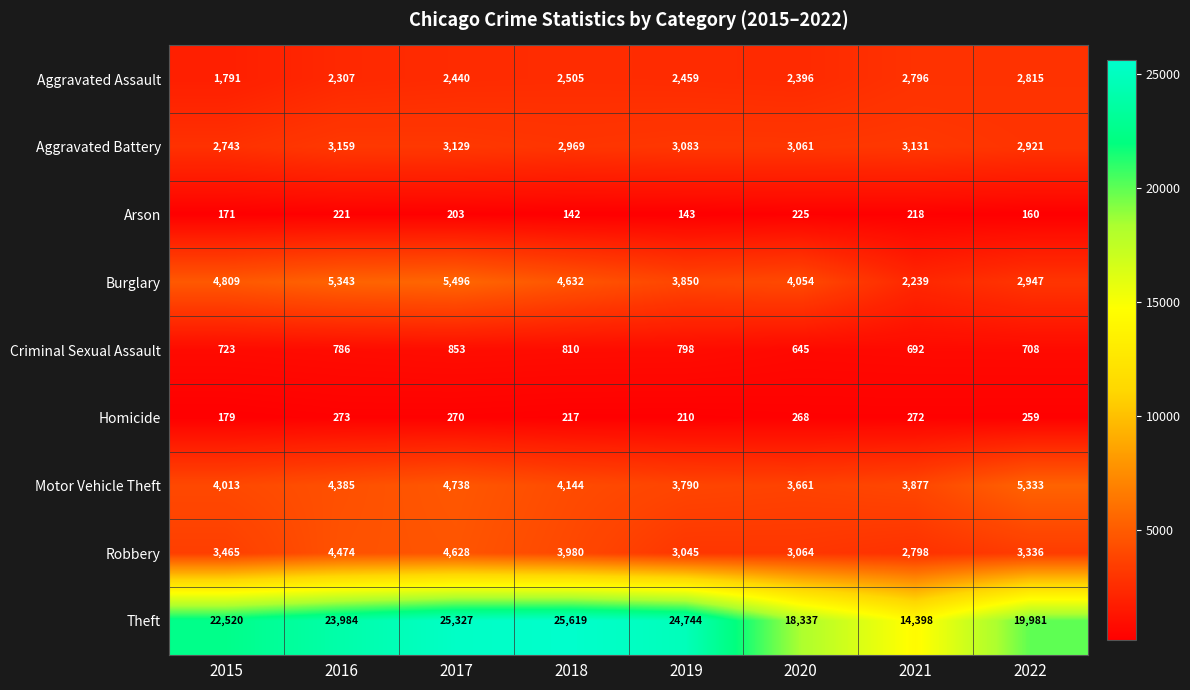

At which label is Aggravated Assault closest to 2303?

2016